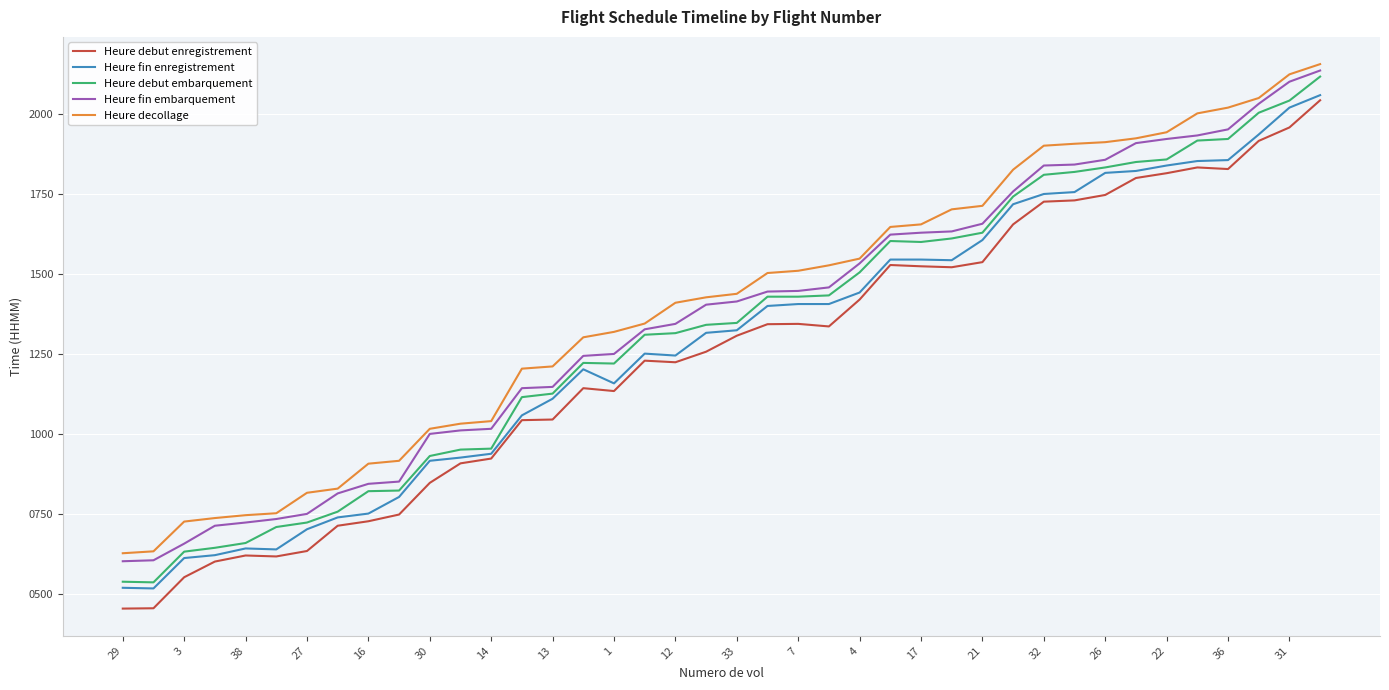

True or false: Heure decollage and Heure debut enregistrement intersect in this chart.

False